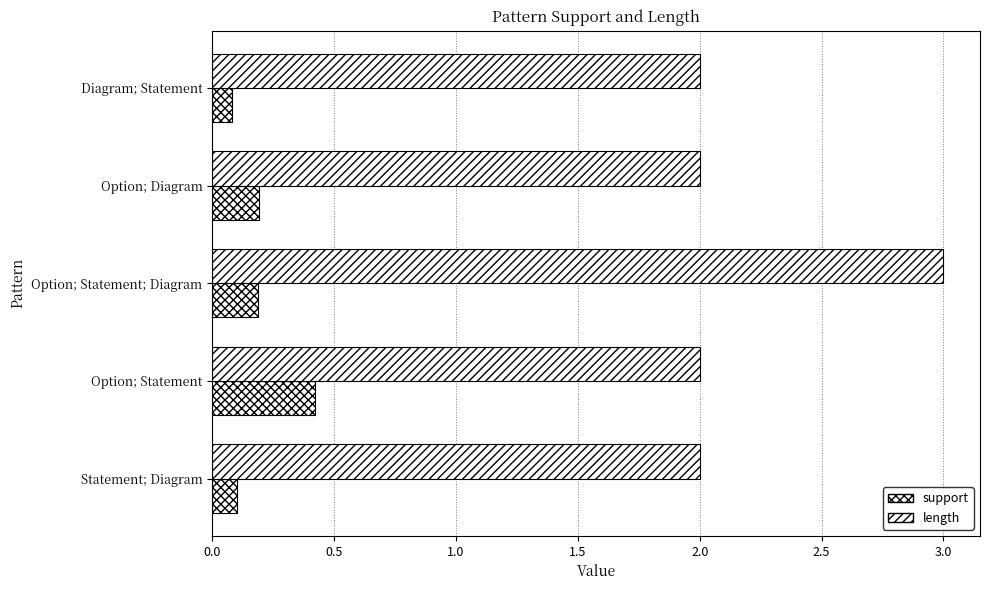

List the series in order of their overall mean, lowest first.

support, length